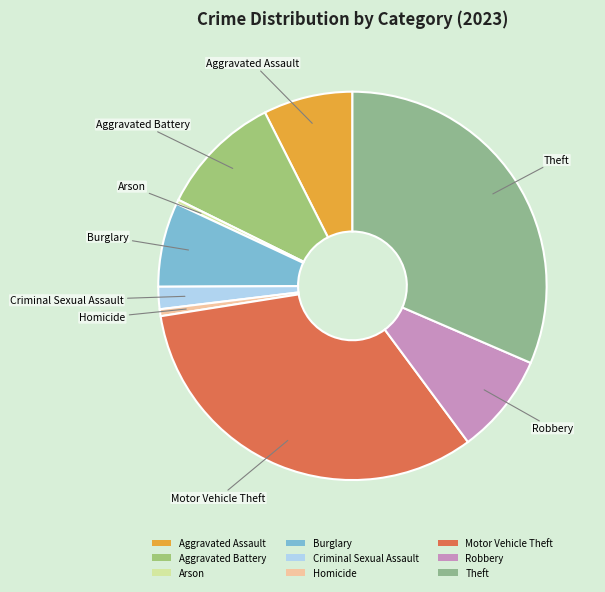

Do Arson and Criminal Sexual Assault together represent more than half of the pie?

No